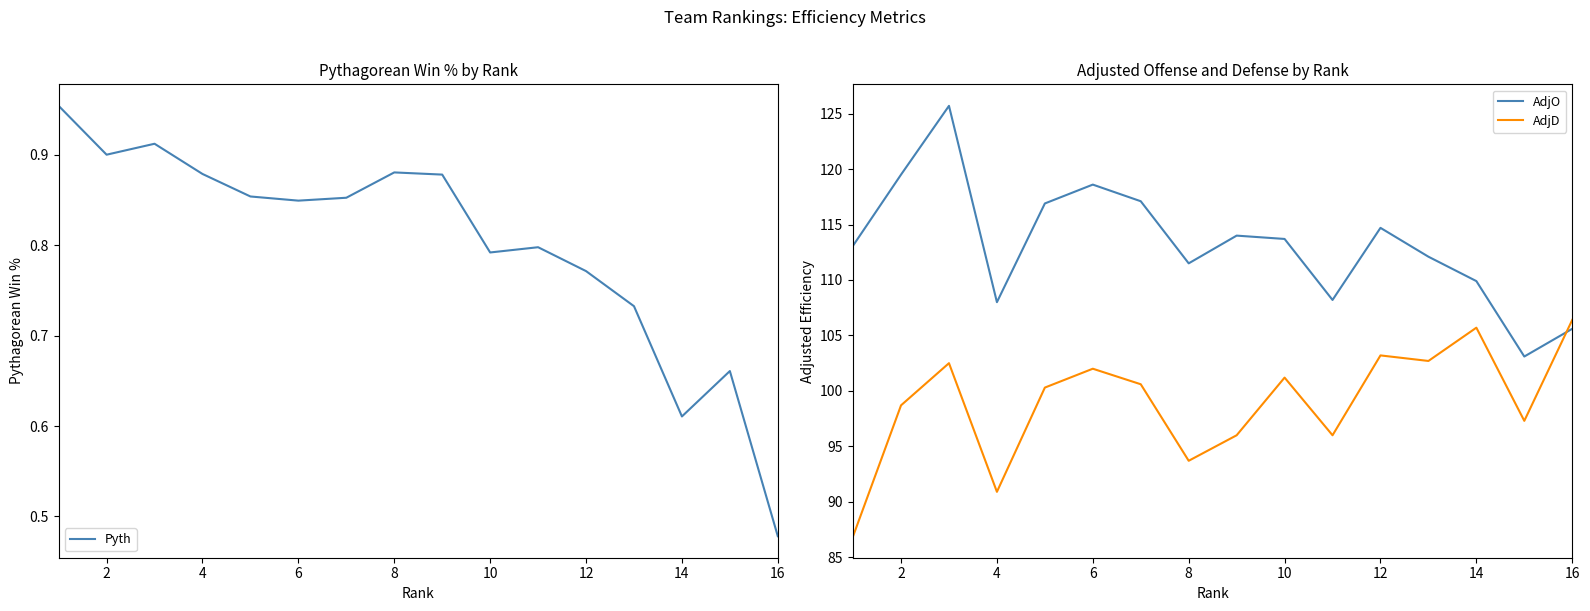

Read the AdjD value at 14.

105.7